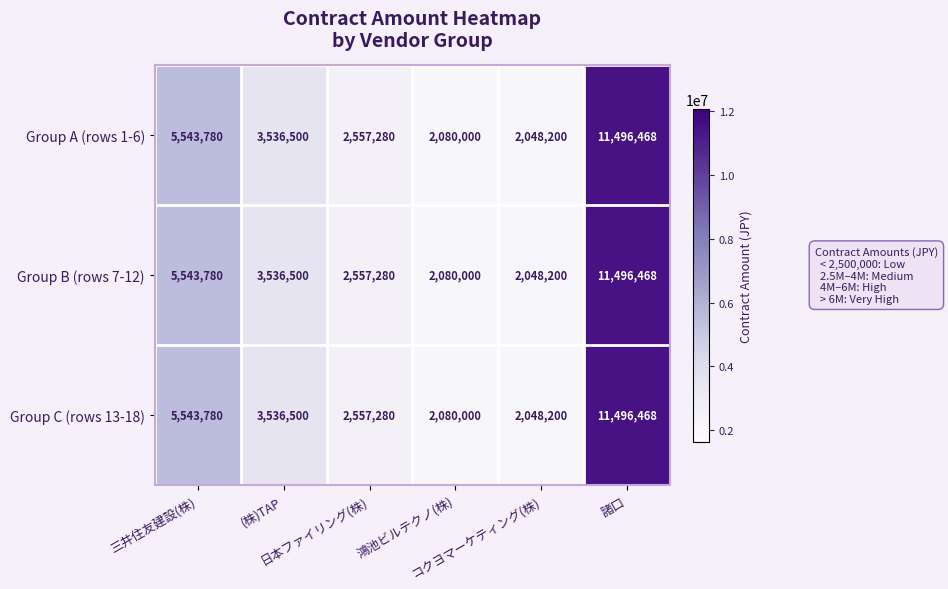

What is the maximum value shown in the chart?

11496468